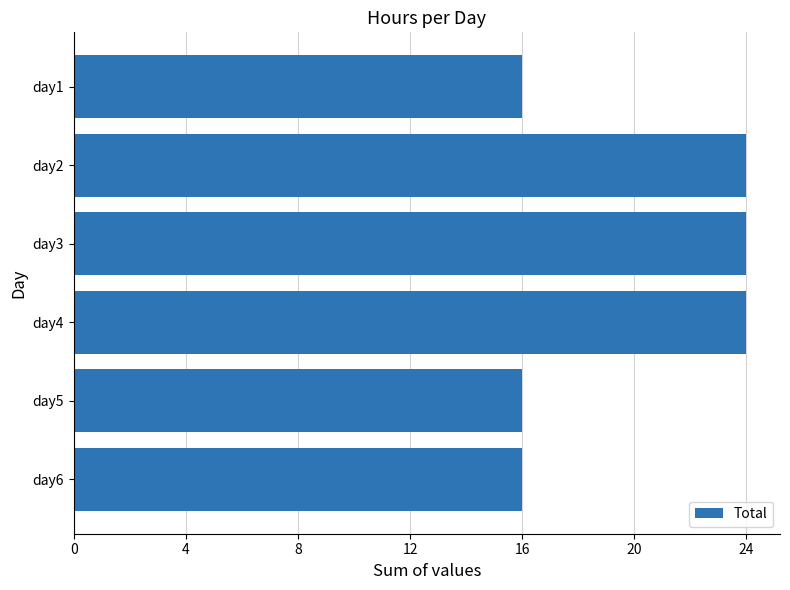

How many series are shown in this chart?

1